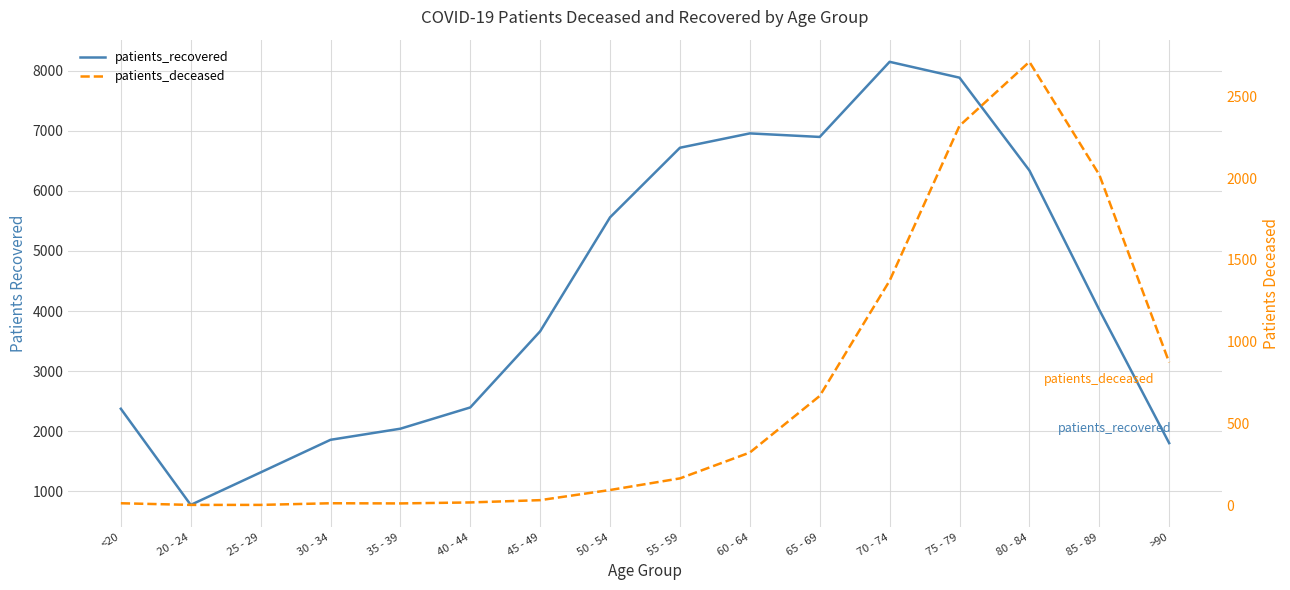

Which series has the largest total across all categories?

patients_recovered